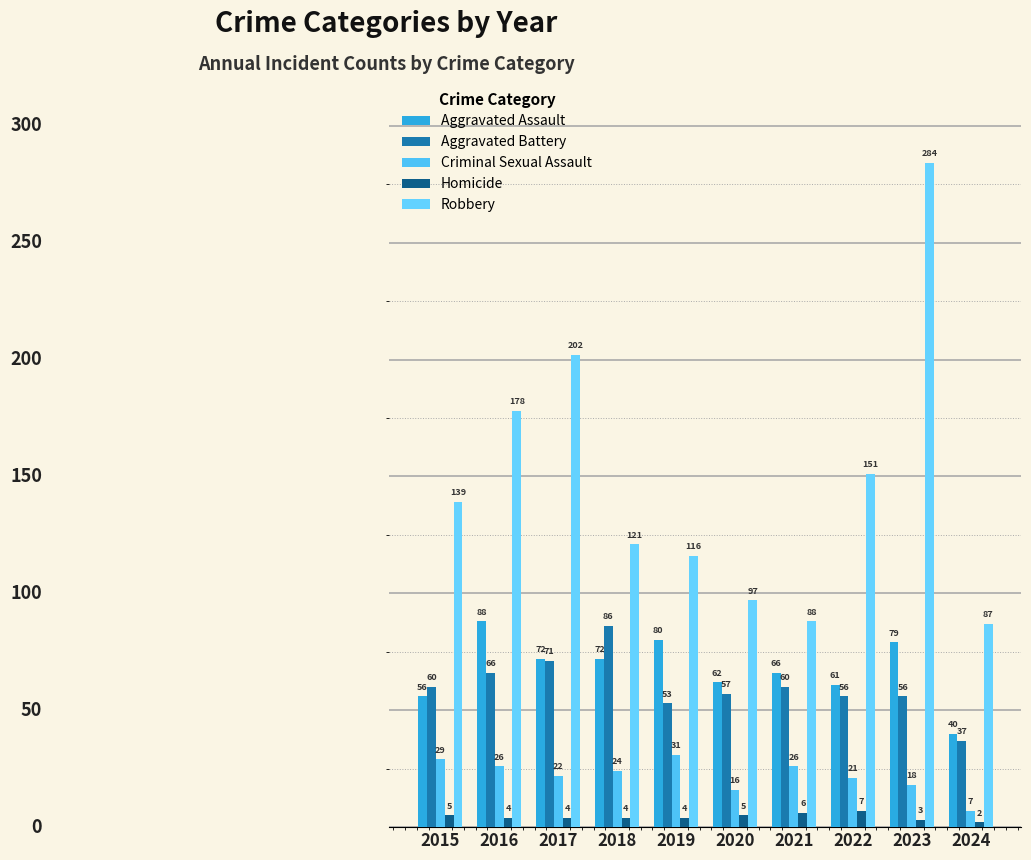

Count the number of categories in the chart.

10